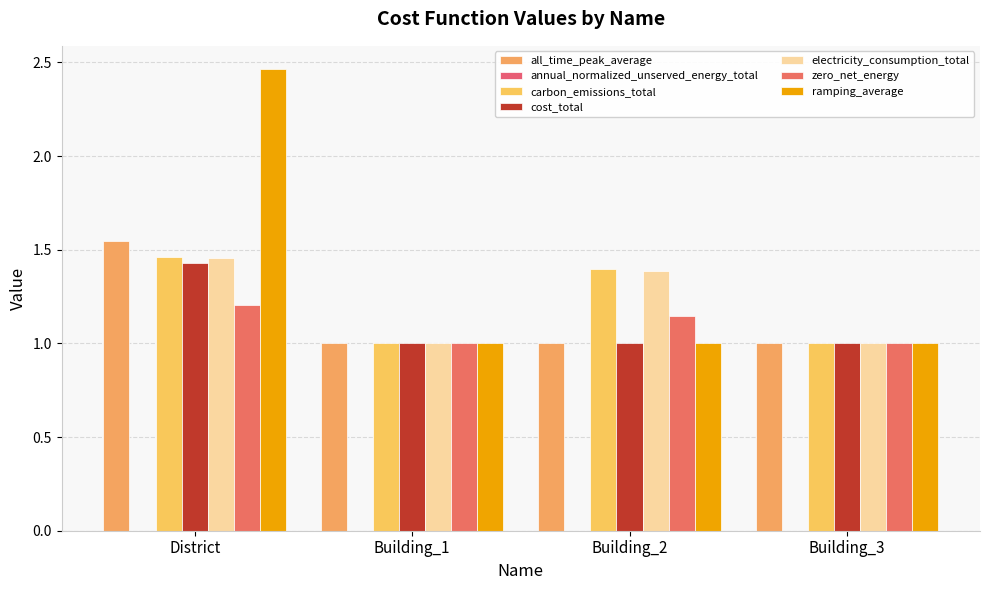

Which series has the largest range (max minus min)?

ramping_average